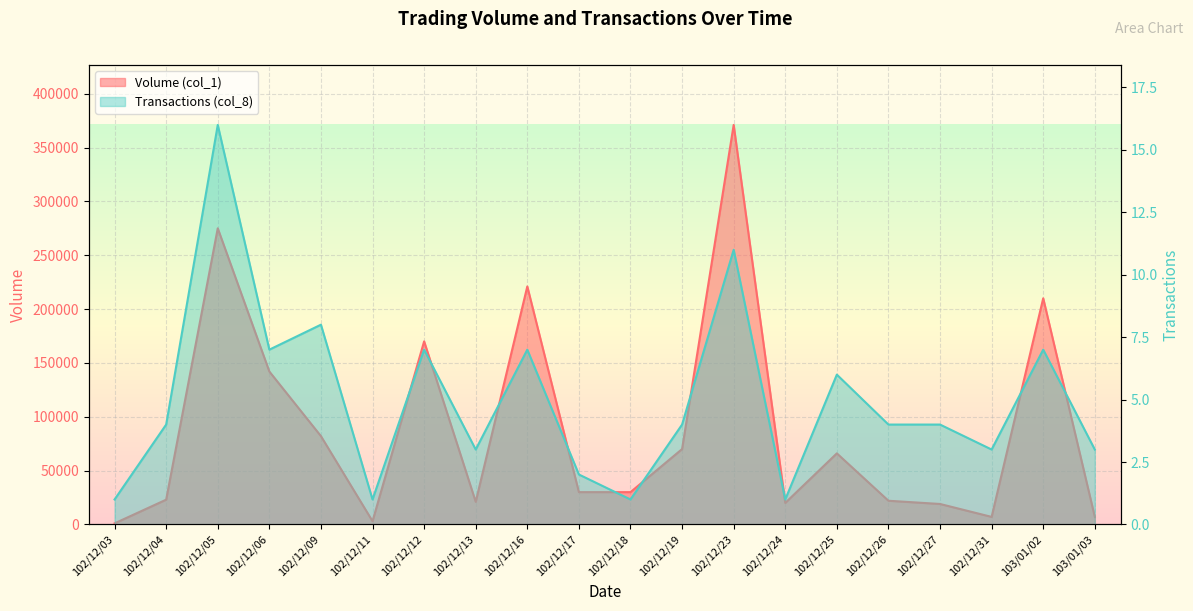

True or false: Transactions (col_8) has a value of 1 at 102/12/11.

True